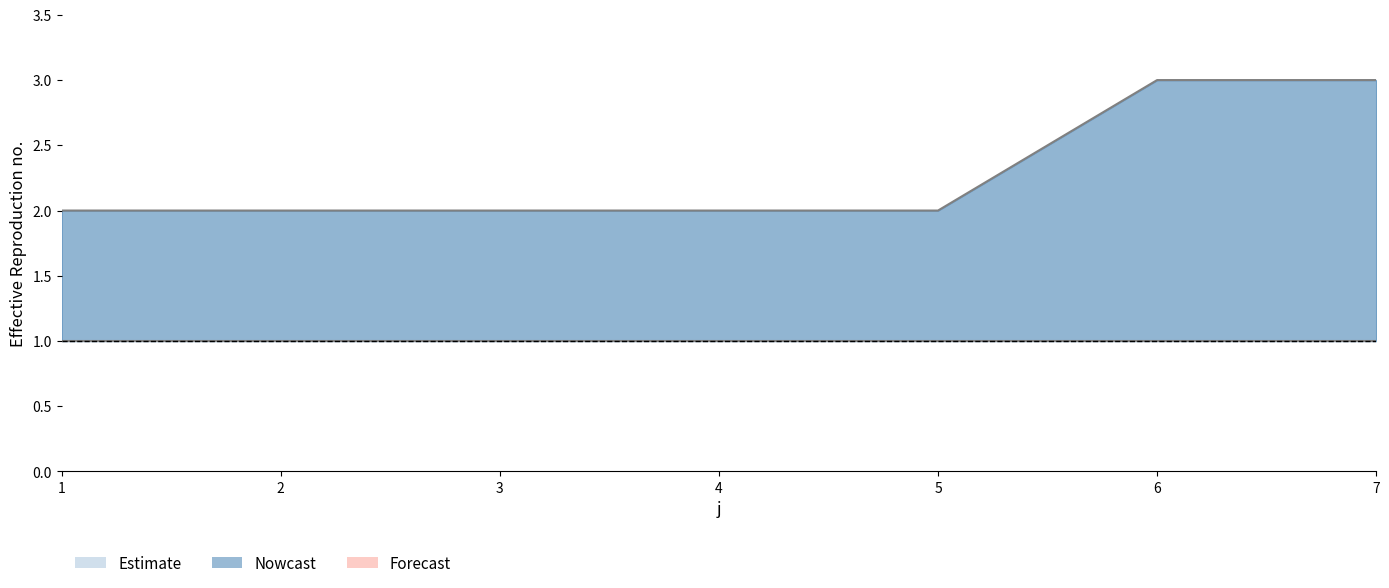

What value does the data have at 5?

2